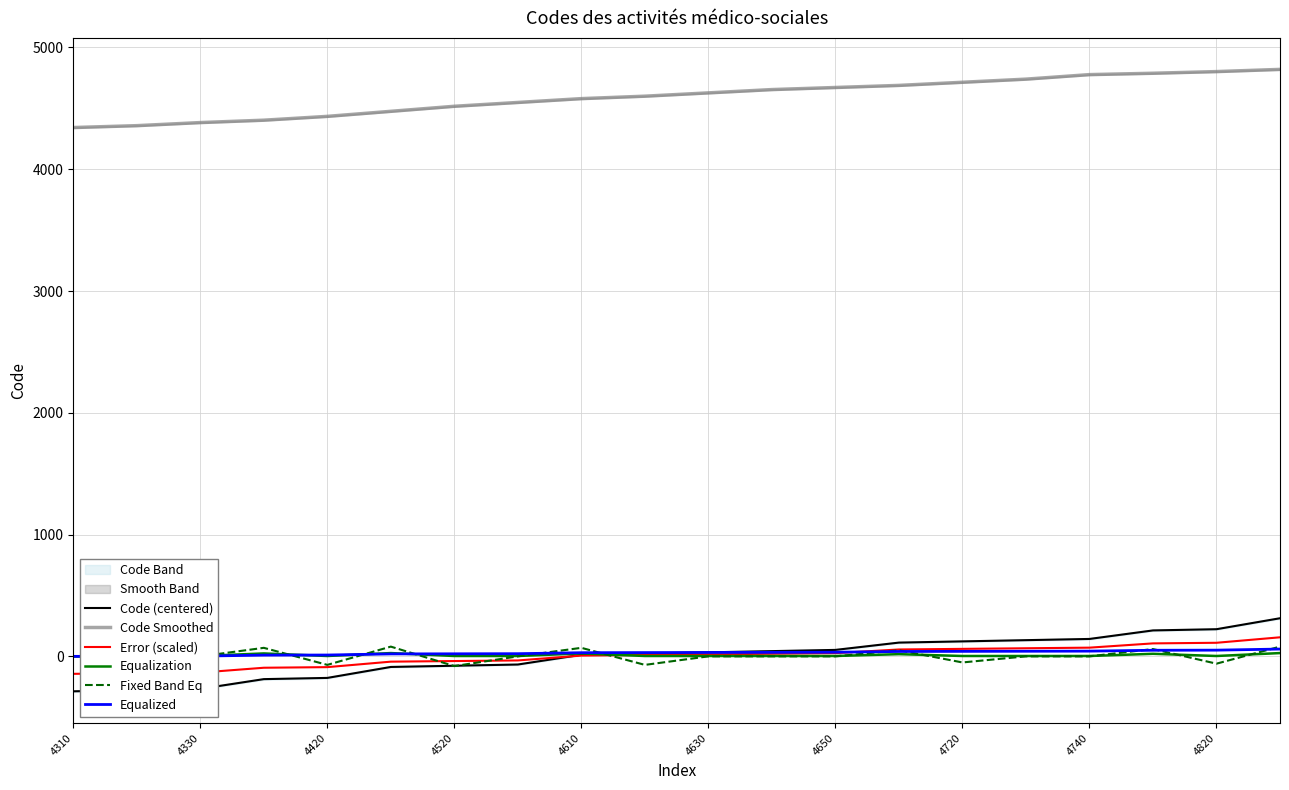

How many values in the Equalization series are below 3?

1